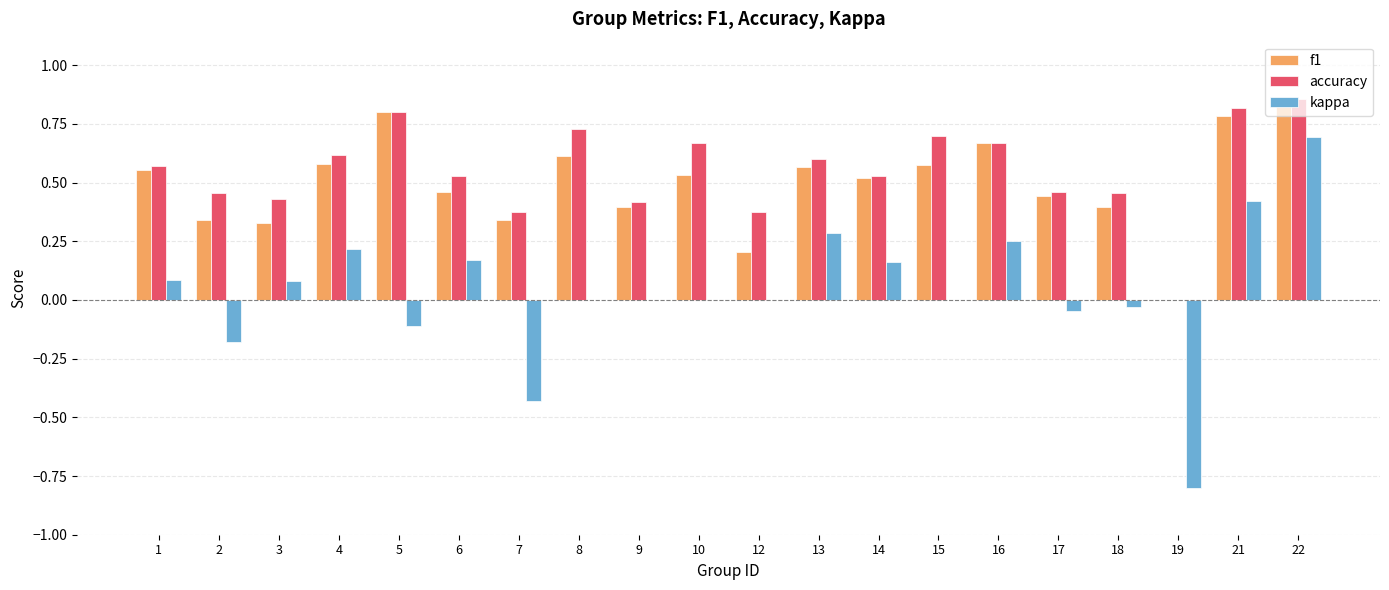

At which label does kappa reach its peak?

22